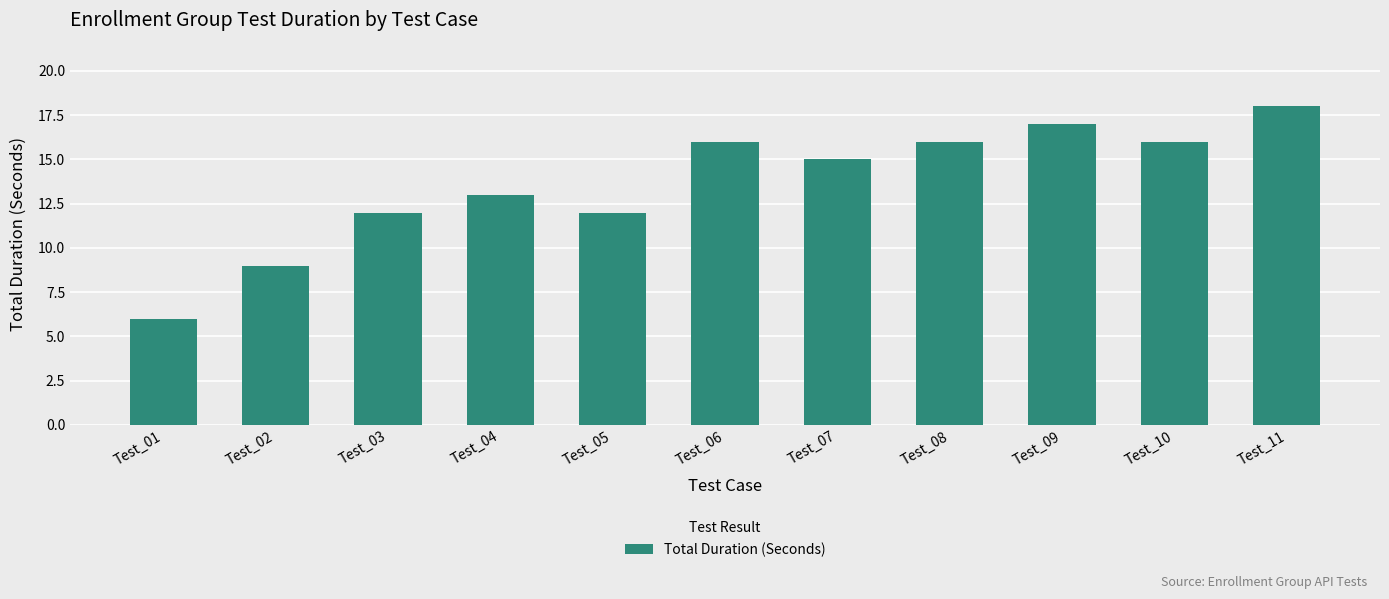

The value at Test_01 is 6. True or false?

True